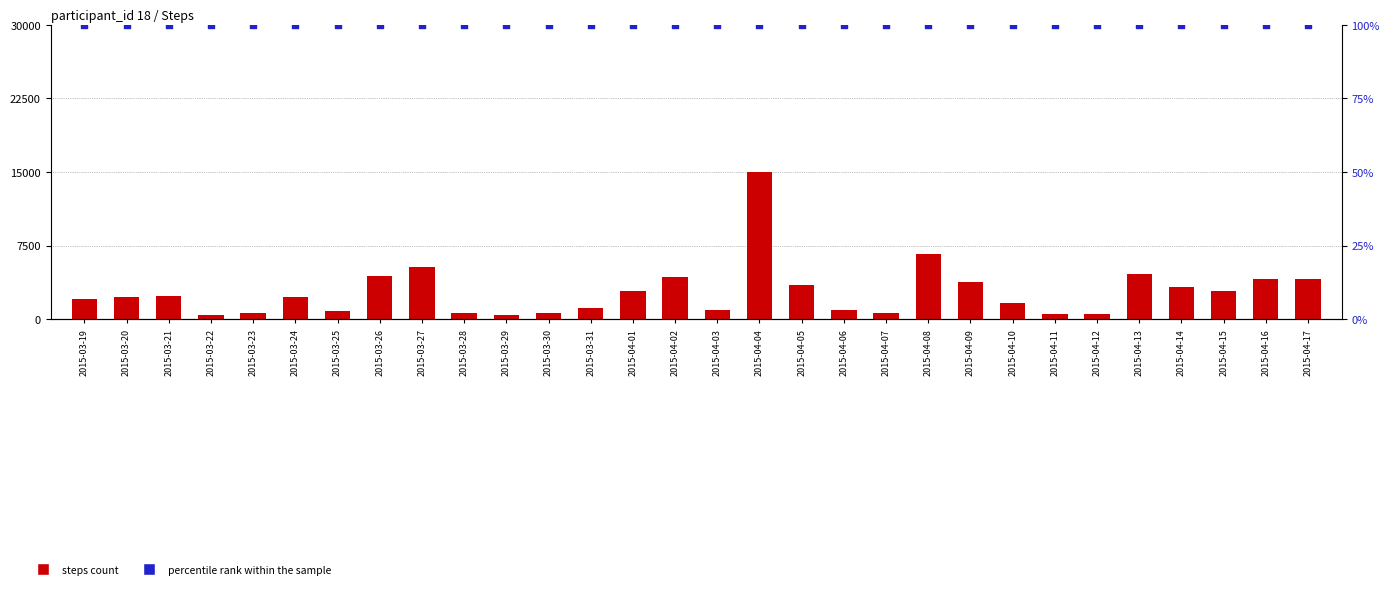

Is the value of percentile rank within the sample at 2015-03-26 greater than the value of steps count at 2015-03-28?

No